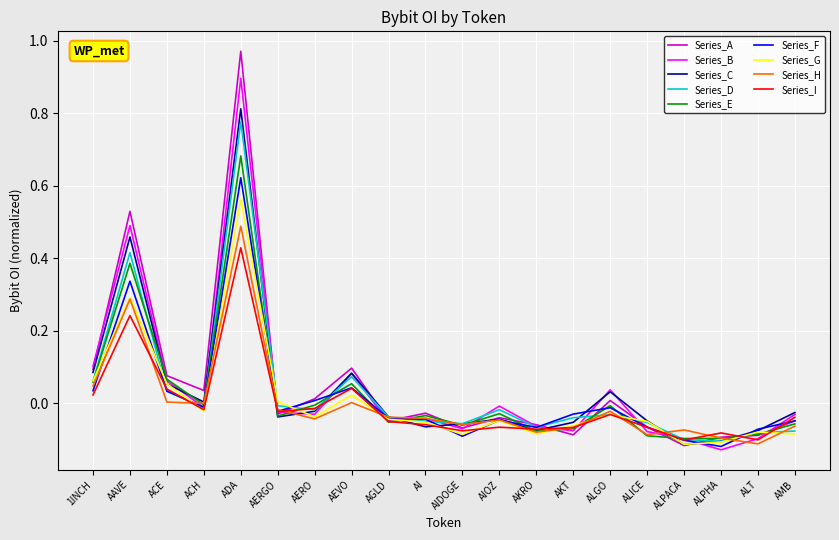

Which label corresponds to the largest value in the chart?

ADA